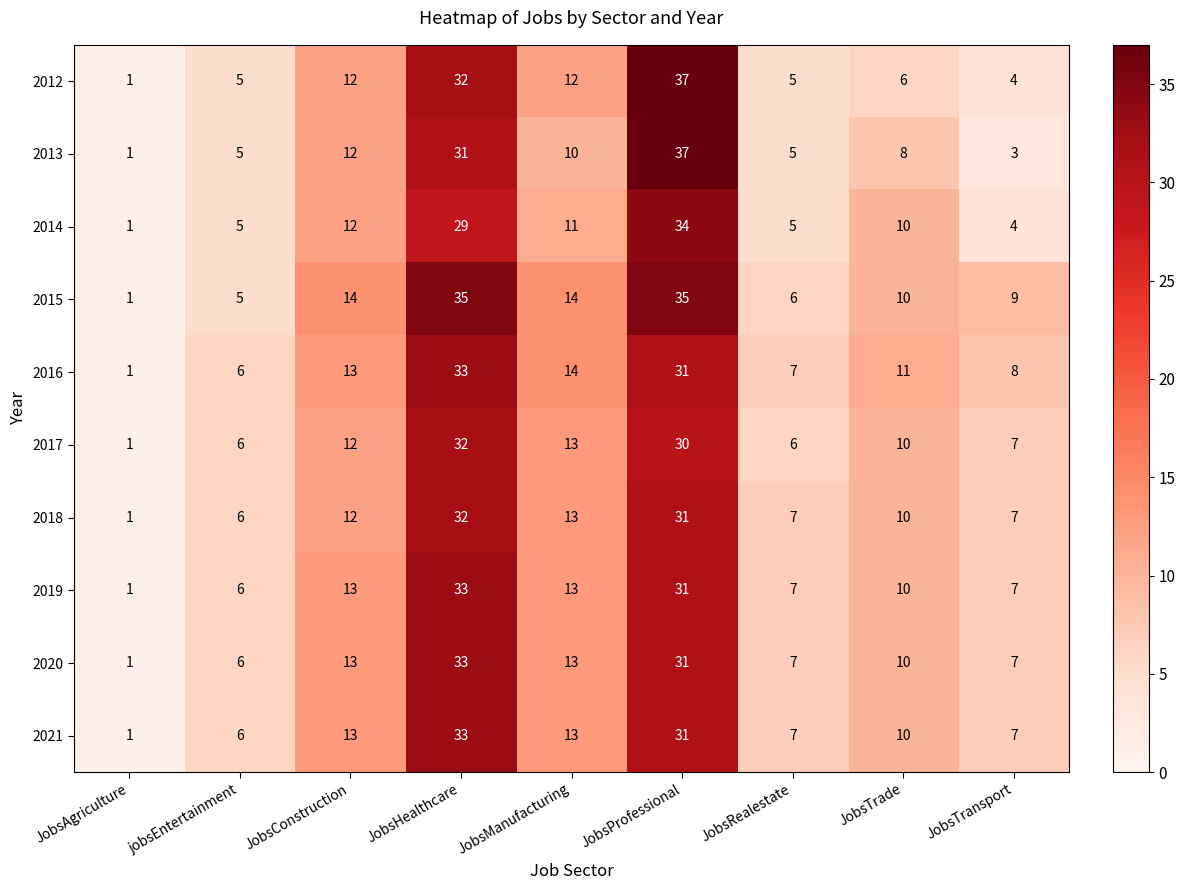

How many values in the 2020 series are below 10?

4